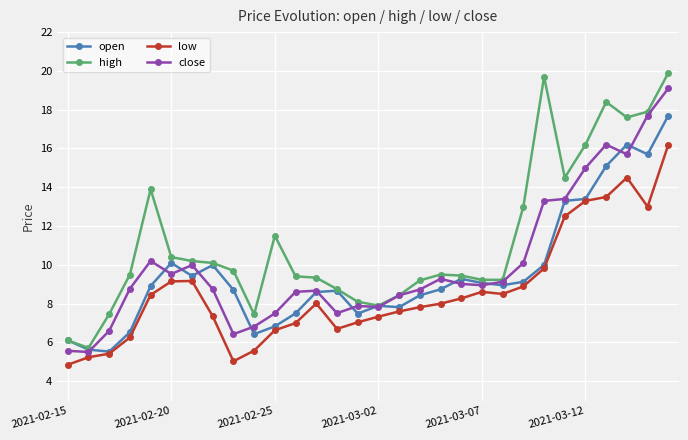

What is the difference between the maximum and minimum values in the high series?

14.2